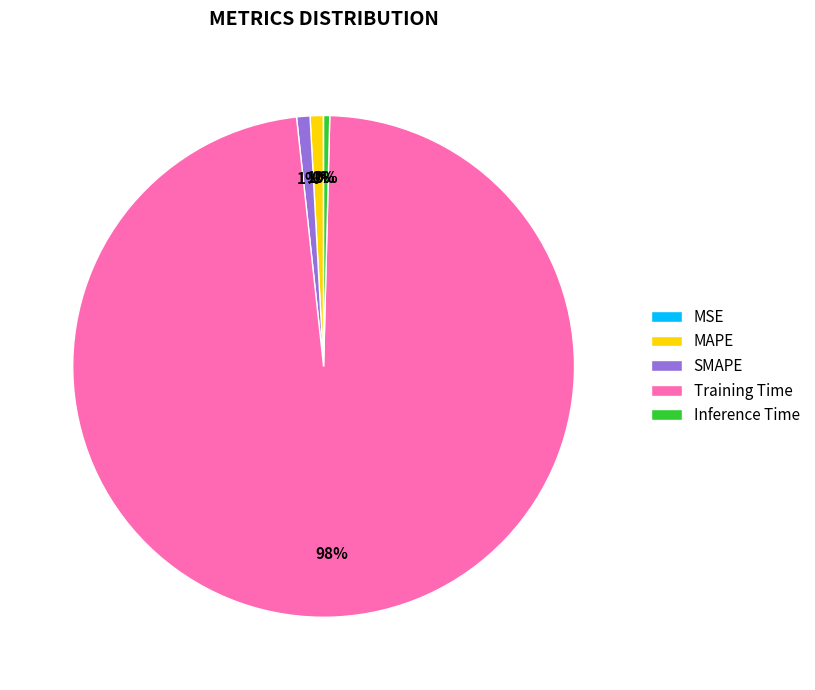

Is there any slice that represents more than half of the pie?

Yes